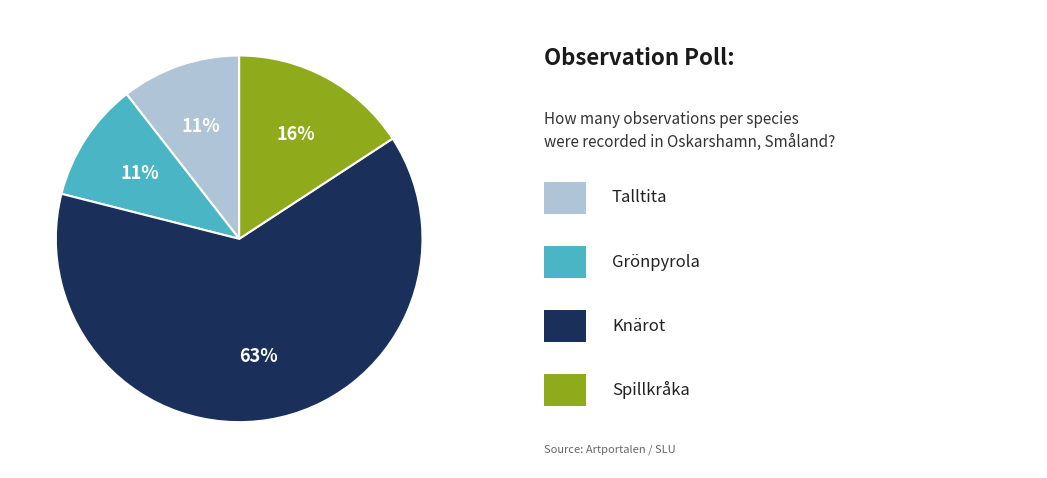

To the nearest percent, what is the average slice percentage?

25%